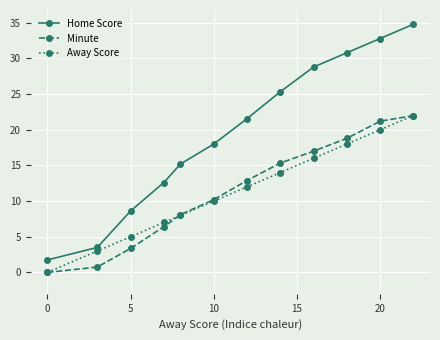

What is the value of the Home Score point at the 4th from the left?

12.6